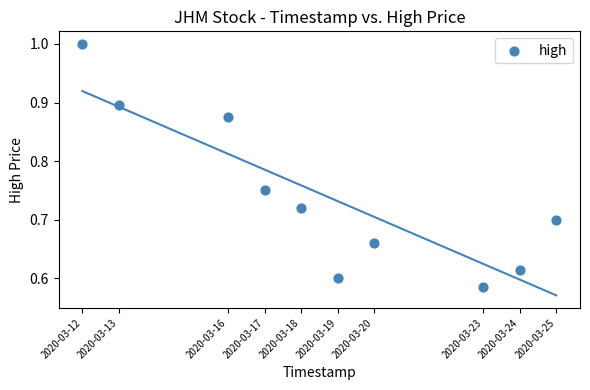

What is the range of X values (max minus min)?

1123200.0